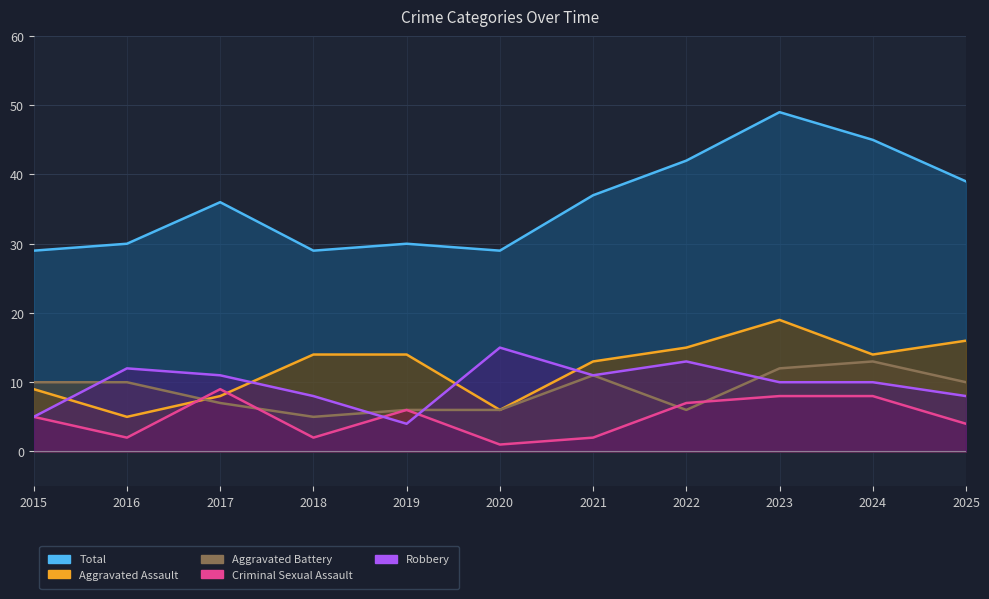

What is the total value across all series at 2016?

59